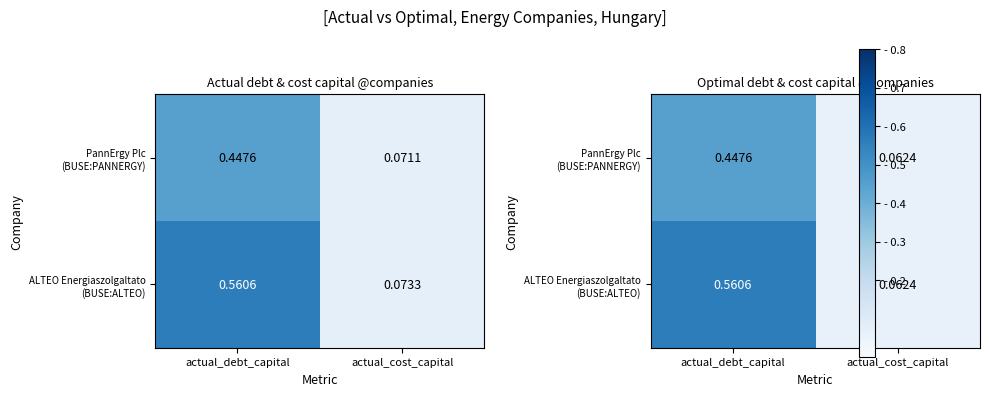

Is it true that PannErgy Plc (BUSE:PANNERGY) equals 0.0 at actual_cost_capital?

False